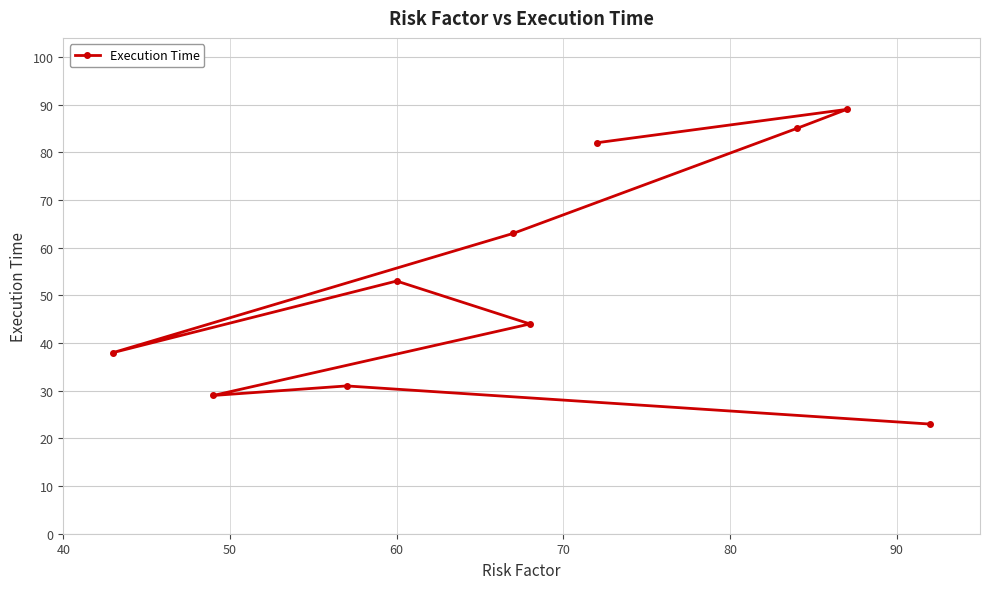

What is the greatest value displayed?

89